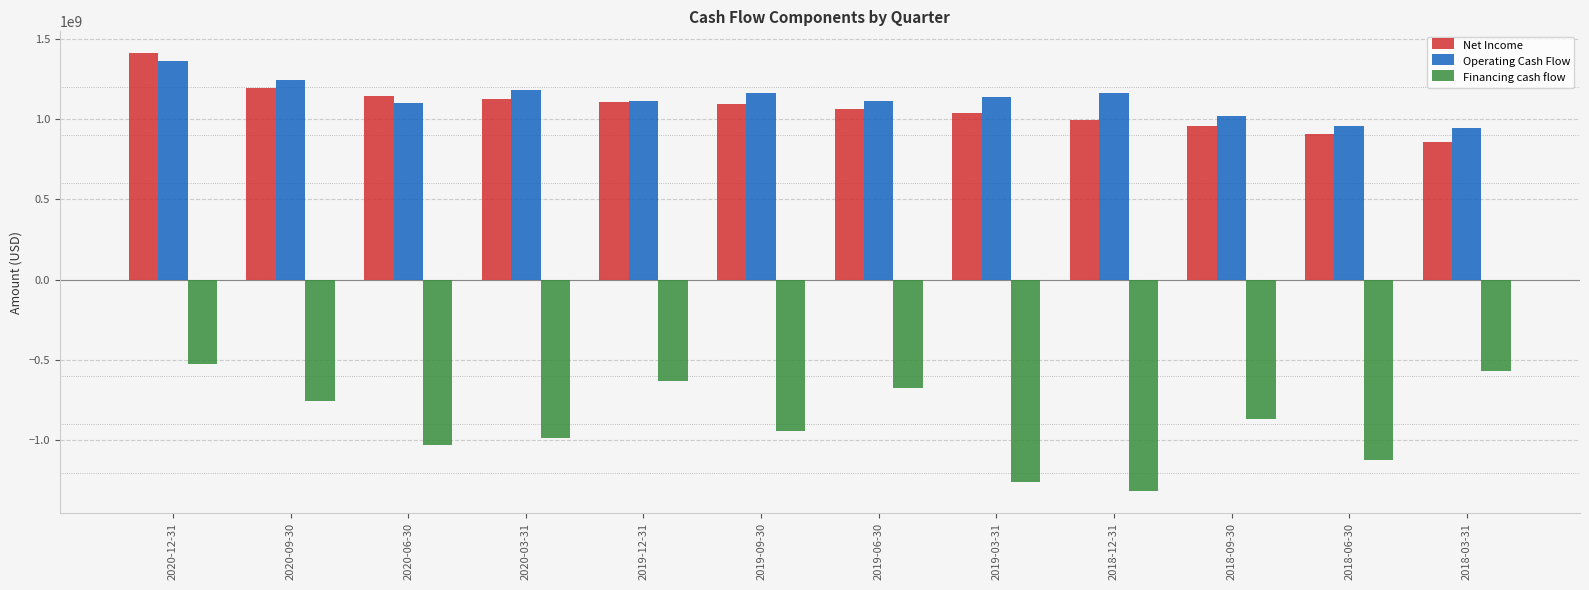

Read the Financing cash flow value at 2019-12-31, to the nearest 50.

-628506000